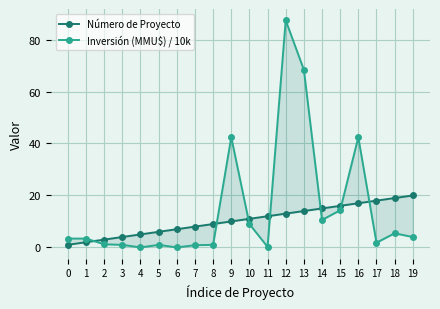

At how many categories does at least one series exceed 4?

16